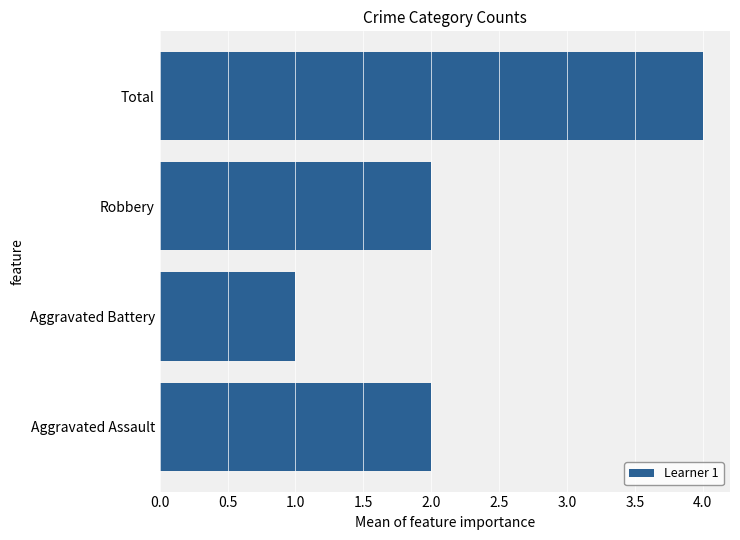

What is the approximate value at Total?

4